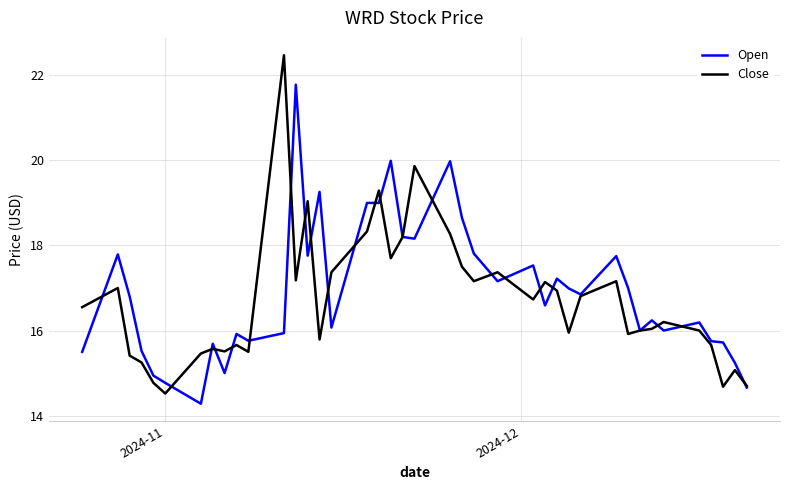

Rank the series by their maximum value, from lowest to highest.

Open, Close